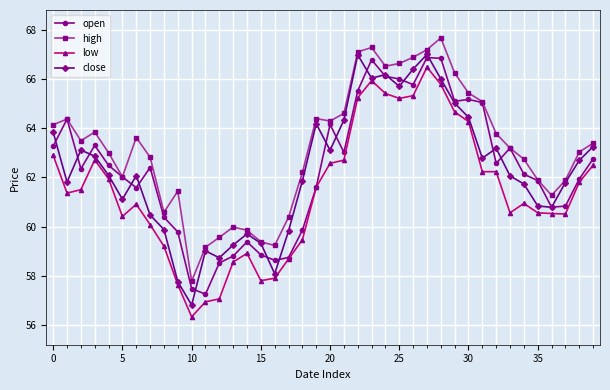

What is the maximum value shown in the chart?

67.7